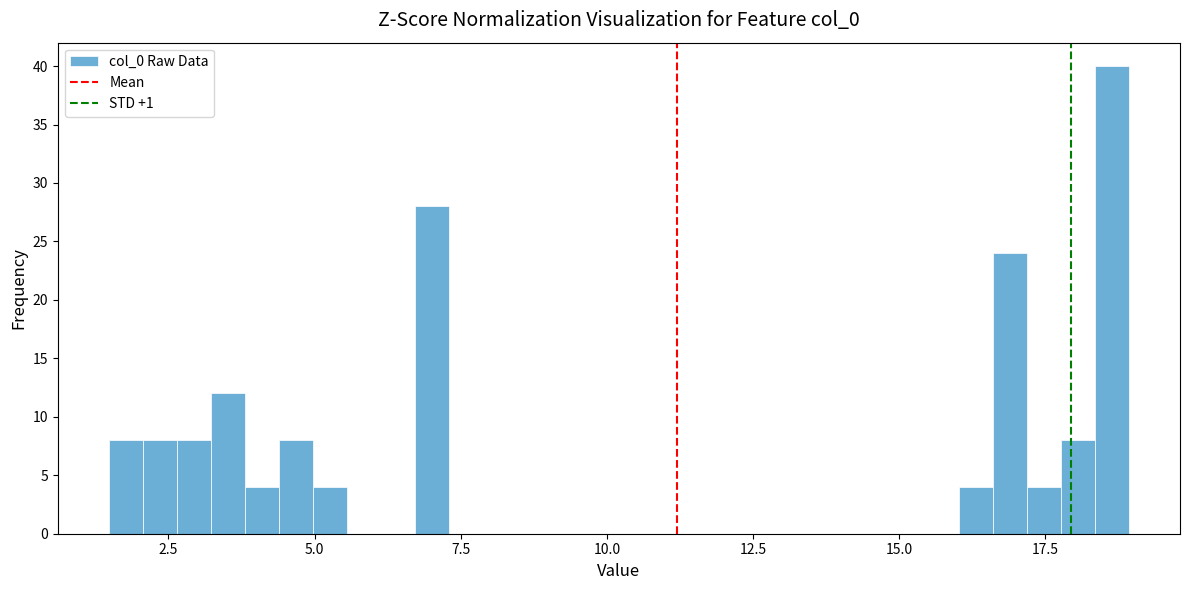

Around what value on the x-axis is the tallest bar? Give the approximate position of its centre, as read against the axis.

18.5